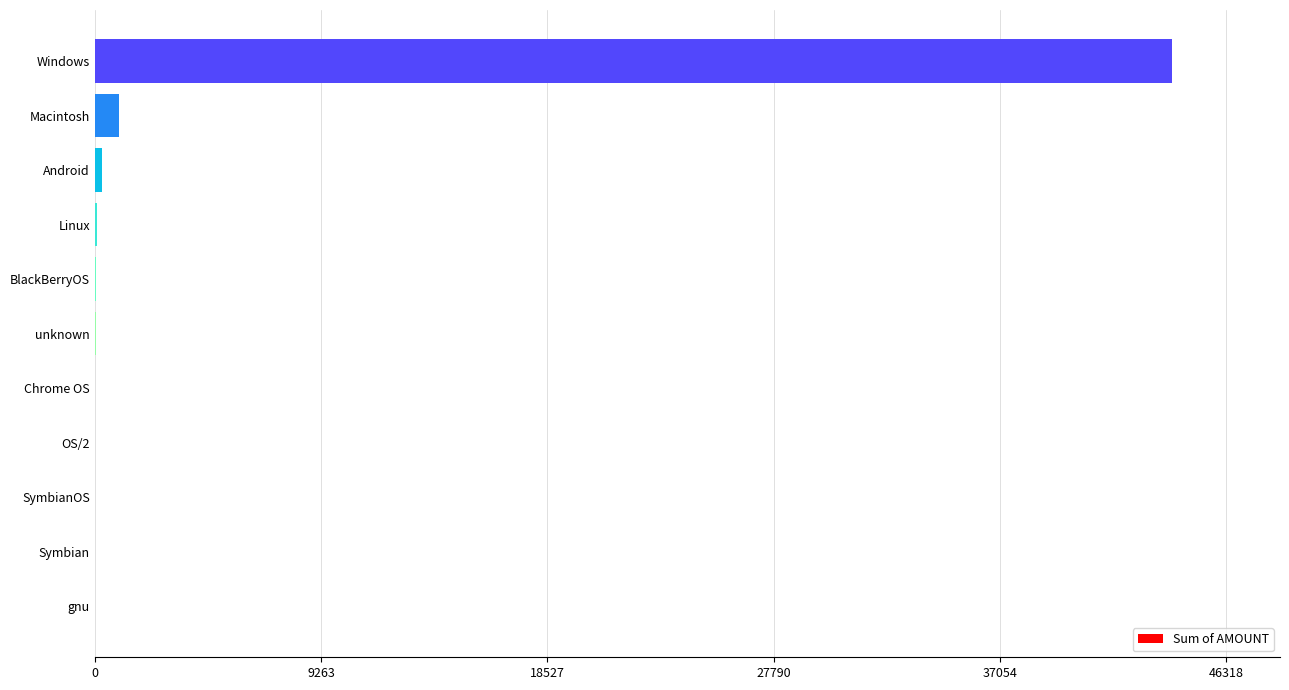

How many categories are shown in the chart?

11